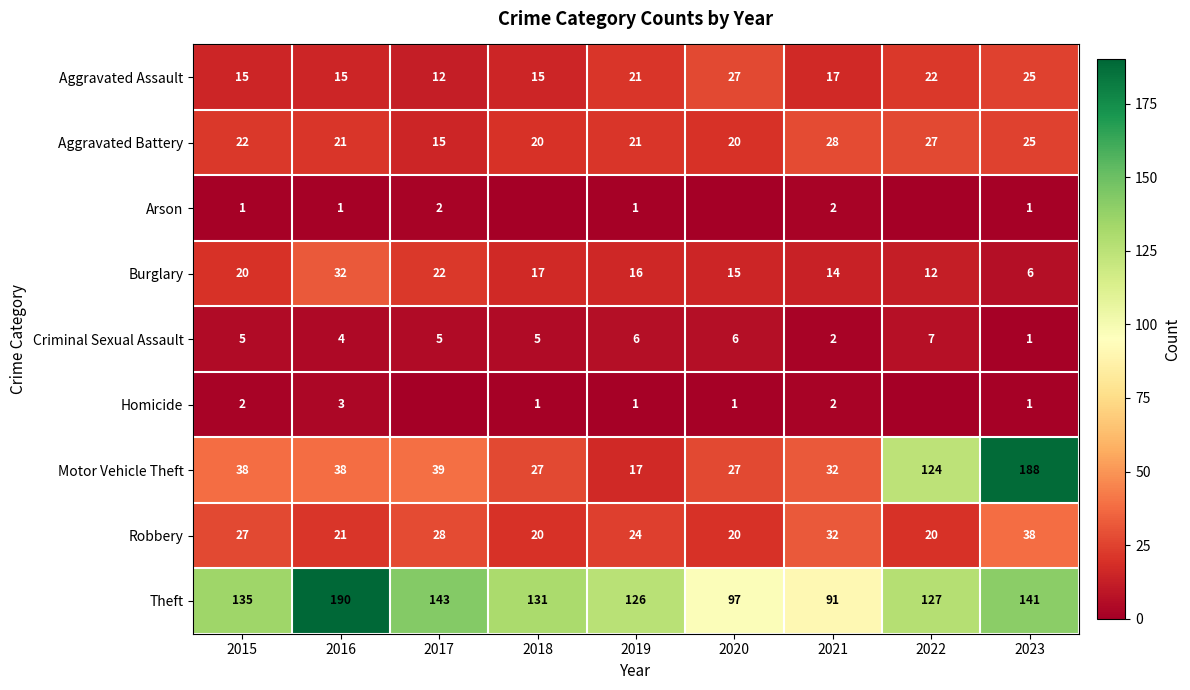

Which category has the lowest value in the Motor Vehicle Theft series?

2019